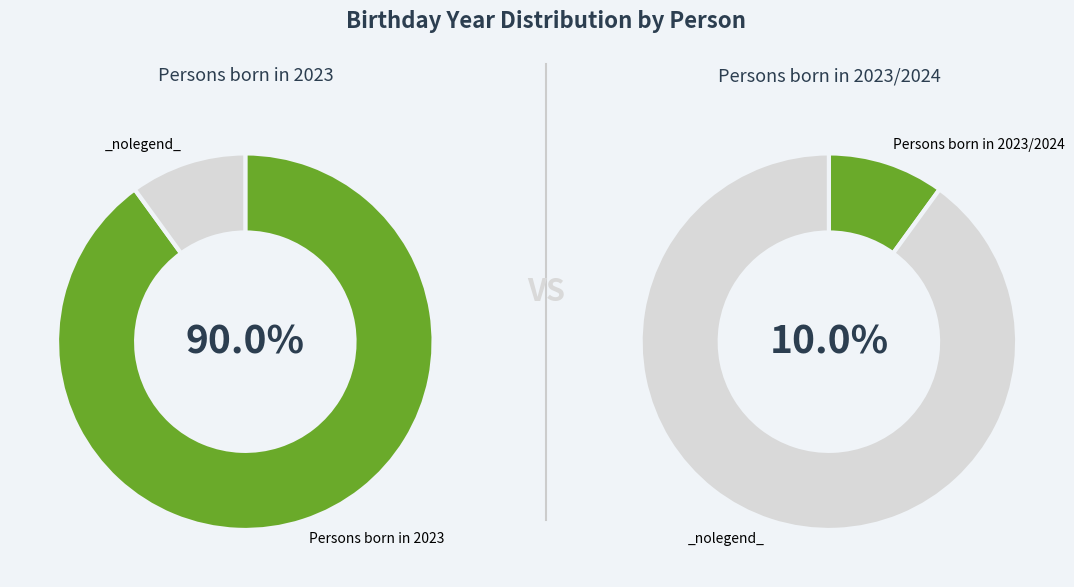

The utpal slice represents 1% of the pie. True or false?

False